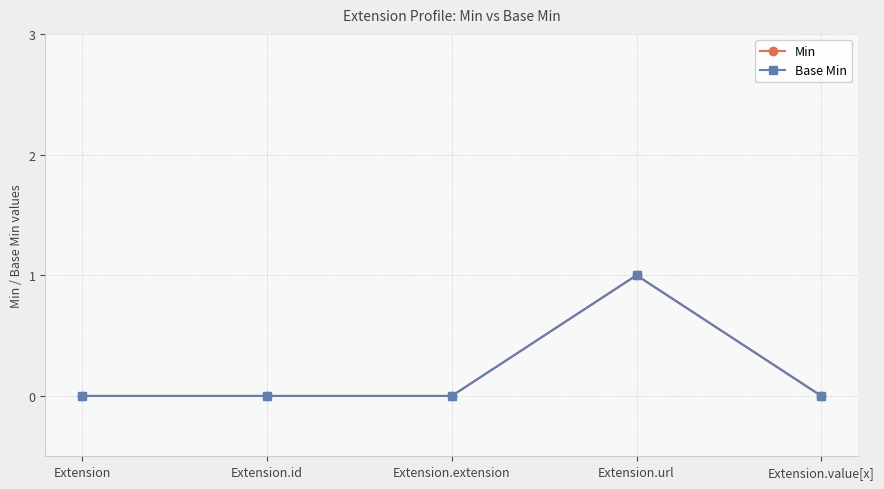

Does the chart have visible grid lines?

Yes